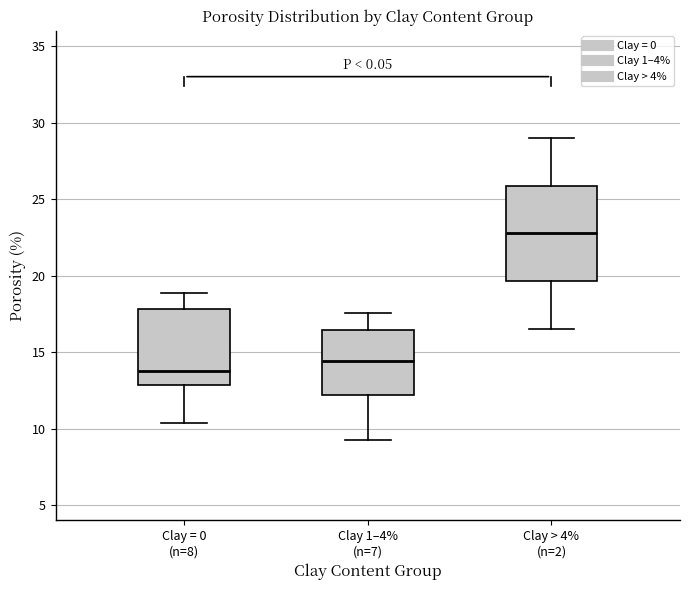

Where is the upper edge of the box for Clay 1–4% (n=7) on the y-axis? The values are not printed on the chart, so give them approximately, as read against the axis.

16.5